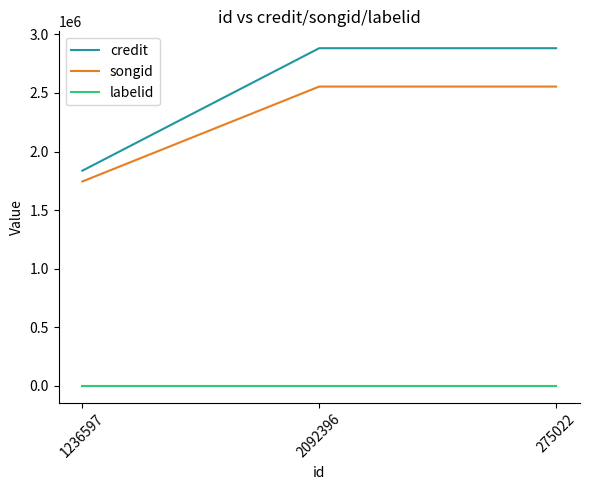

Rank the series by their maximum value, from highest to lowest.

credit, songid, labelid